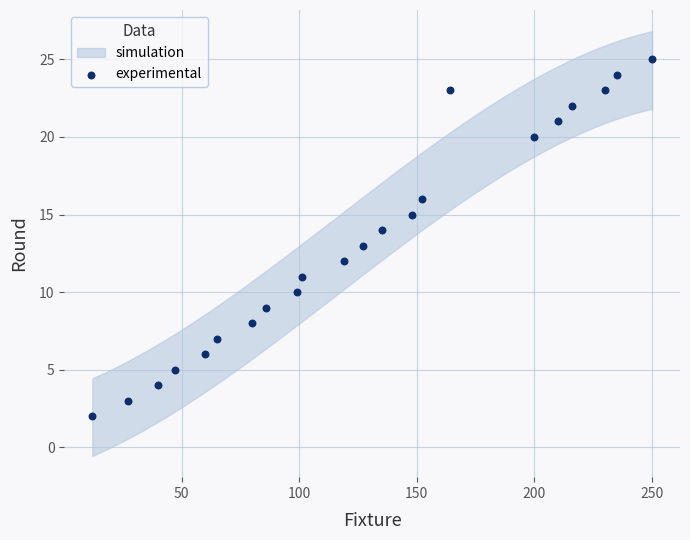

What is the range of X values (max minus min)?

238